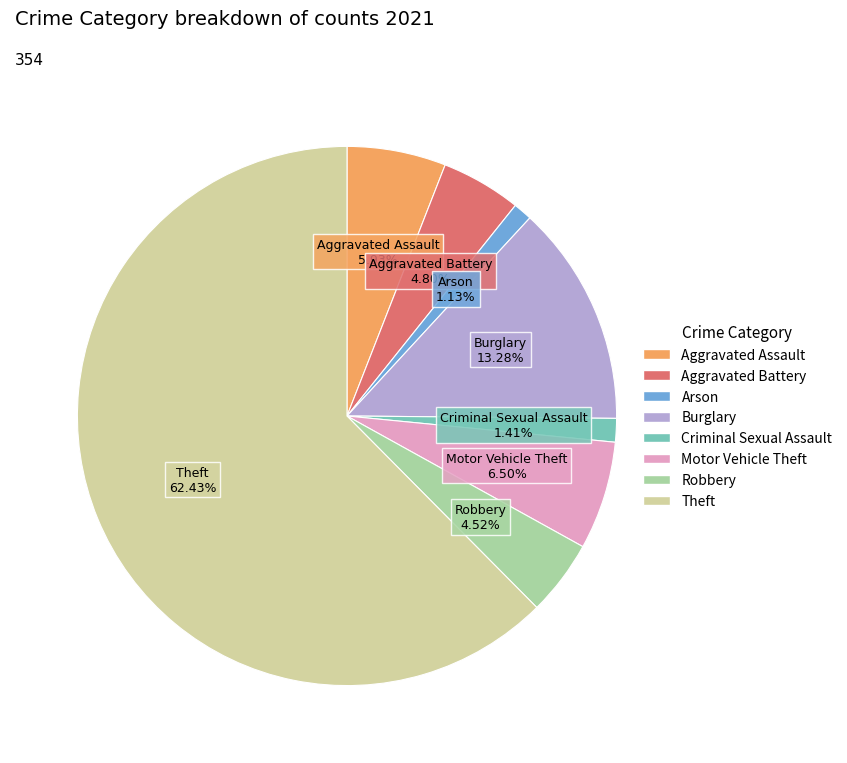

To the nearest percent, what is the average slice percentage?

12%